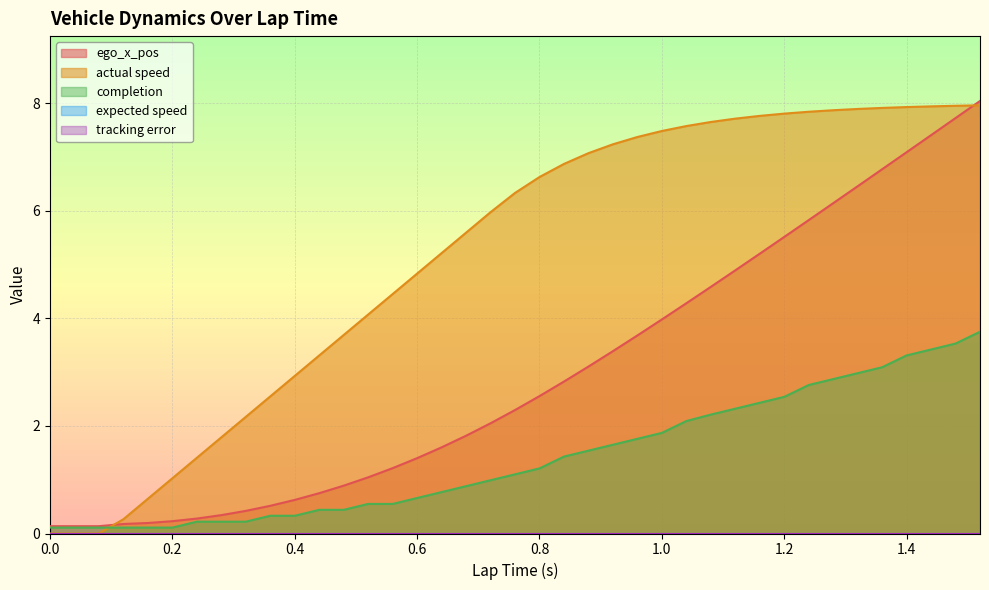

The value of completion at 1.2 is 4.4. True or false?

False